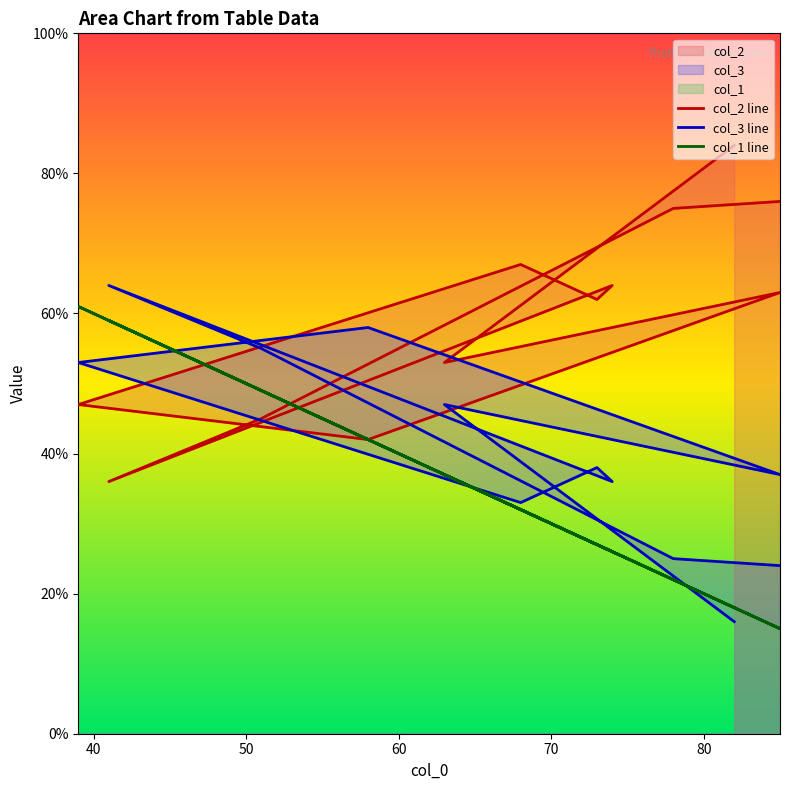

What is the highest value of the col_2 line series?

84